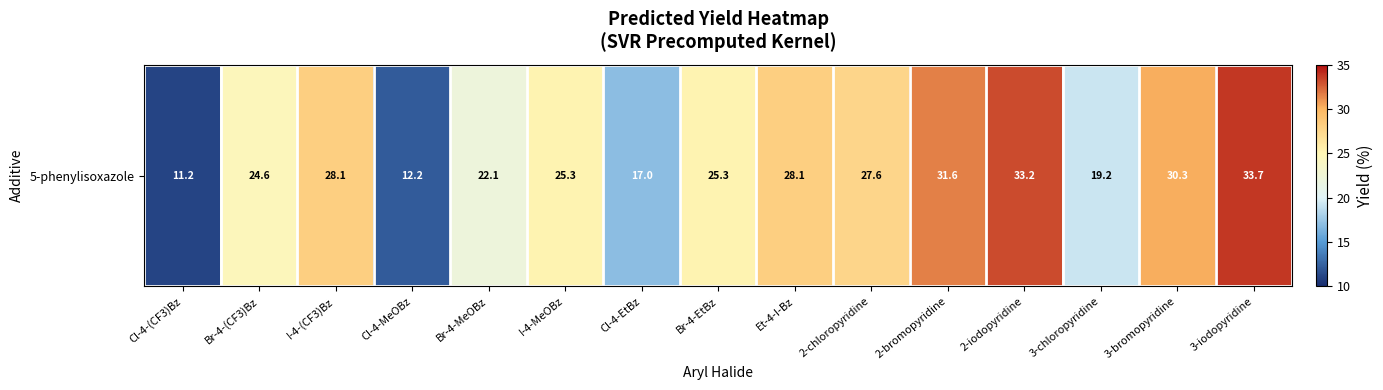

What is the greatest value displayed?

33.7